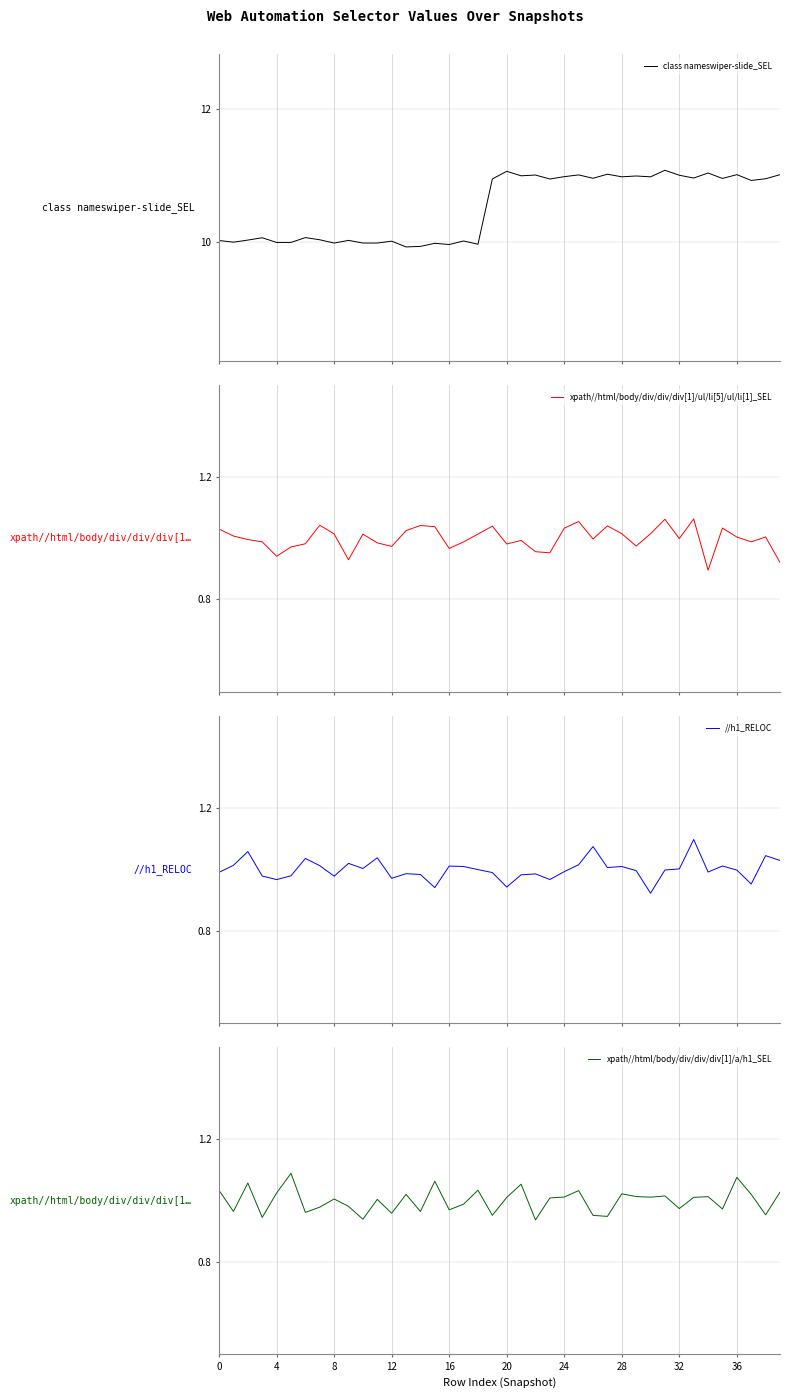

How many lines are shown in the chart?

4